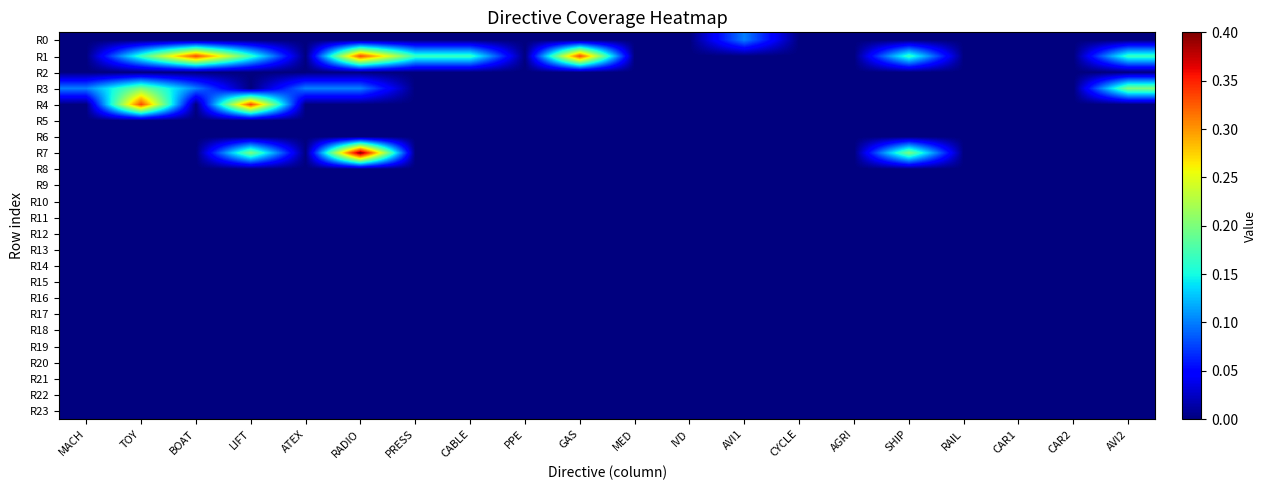

Reading left to right, list all the values displayed in this chart.

R0: MACH=0.0	TOY=0.0	BOAT=0.0	LIFT=0.0	ATEX=0.0	RADIO=0.0	PRESS=0.0	CABLE=0.0	PPE=0.0	GAS=0.0	MED=0.0	IVD=0.0	AVI1=0.1	CYCLE=0.0	AGRI=0.0	SHIP=0.0	RAIL=0.0	CAR1=0.0	CAR2=0.0	AVI2=0.0
R1: MACH=0.0	TOY=0.2	BOAT=0.3	LIFT=0.2	ATEX=0.0	RADIO=0.3	PRESS=0.2	CABLE=0.2	PPE=0.0	GAS=0.3	MED=0.0	IVD=0.0	AVI1=0.0	CYCLE=0.0	AGRI=0.0	SHIP=0.2	RAIL=0.0	CAR1=0.0	CAR2=0.0	AVI2=0.2
R2: MACH=0.0	TOY=0.0	BOAT=0.0	LIFT=0.0	ATEX=0.0	RADIO=0.0	PRESS=0.0	CABLE=0.0	PPE=0.0	GAS=0.0	MED=0.0	IVD=0.0	AVI1=0.0	CYCLE=0.0	AGRI=0.0	SHIP=0.0	RAIL=0.0	CAR1=0.0	CAR2=0.0	AVI2=0.0
R3: MACH=0.1	TOY=0.2	BOAT=0.1	LIFT=0.0	ATEX=0.1	RADIO=0.1	PRESS=0.0	CABLE=0.0	PPE=0.0	GAS=0.0	MED=0.0	IVD=0.0	AVI1=0.0	CYCLE=0.0	AGRI=0.0	SHIP=0.0	RAIL=0.0	CAR1=0.0	CAR2=0.0	AVI2=0.2
R4: MACH=0.0	TOY=0.3	BOAT=0.0	LIFT=0.3	ATEX=0.0	RADIO=0.0	PRESS=0.0	CABLE=0.0	PPE=0.0	GAS=0.0	MED=0.0	IVD=0.0	AVI1=0.0	CYCLE=0.0	AGRI=0.0	SHIP=0.0	RAIL=0.0	CAR1=0.0	CAR2=0.0	AVI2=0.0
R5: MACH=0.0	TOY=0.0	BOAT=0.0	LIFT=0.0	ATEX=0.0	RADIO=0.0	PRESS=0.0	CABLE=0.0	PPE=0.0	GAS=0.0	MED=0.0	IVD=0.0	AVI1=0.0	CYCLE=0.0	AGRI=0.0	SHIP=0.0	RAIL=0.0	CAR1=0.0	CAR2=0.0	AVI2=0.0
R6: MACH=0.0	TOY=0.0	BOAT=0.0	LIFT=0.0	ATEX=0.0	RADIO=0.0	PRESS=0.0	CABLE=0.0	PPE=0.0	GAS=0.0	MED=0.0	IVD=0.0	AVI1=0.0	CYCLE=0.0	AGRI=0.0	SHIP=0.0	RAIL=0.0	CAR1=0.0	CAR2=0.0	AVI2=0.0
R7: MACH=0.0	TOY=0.0	BOAT=0.0	LIFT=0.2	ATEX=0.0	RADIO=0.4	PRESS=0.0	CABLE=0.0	PPE=0.0	GAS=0.0	MED=0.0	IVD=0.0	AVI1=0.0	CYCLE=0.0	AGRI=0.0	SHIP=0.2	RAIL=0.0	CAR1=0.0	CAR2=0.0	AVI2=0.0
R8: MACH=0.0	TOY=0.0	BOAT=0.0	LIFT=0.0	ATEX=0.0	RADIO=0.0	PRESS=0.0	CABLE=0.0	PPE=0.0	GAS=0.0	MED=0.0	IVD=0.0	AVI1=0.0	CYCLE=0.0	AGRI=0.0	SHIP=0.0	RAIL=0.0	CAR1=0.0	CAR2=0.0	AVI2=0.0
R9: MACH=0.0	TOY=0.0	BOAT=0.0	LIFT=0.0	ATEX=0.0	RADIO=0.0	PRESS=0.0	CABLE=0.0	PPE=0.0	GAS=0.0	MED=0.0	IVD=0.0	AVI1=0.0	CYCLE=0.0	AGRI=0.0	SHIP=0.0	RAIL=0.0	CAR1=0.0	CAR2=0.0	AVI2=0.0
R10: MACH=0.0	TOY=0.0	BOAT=0.0	LIFT=0.0	ATEX=0.0	RADIO=0.0	PRESS=0.0	CABLE=0.0	PPE=0.0	GAS=0.0	MED=0.0	IVD=0.0	AVI1=0.0	CYCLE=0.0	AGRI=0.0	SHIP=0.0	RAIL=0.0	CAR1=0.0	CAR2=0.0	AVI2=0.0
R11: MACH=0.0	TOY=0.0	BOAT=0.0	LIFT=0.0	ATEX=0.0	RADIO=0.0	PRESS=0.0	CABLE=0.0	PPE=0.0	GAS=0.0	MED=0.0	IVD=0.0	AVI1=0.0	CYCLE=0.0	AGRI=0.0	SHIP=0.0	RAIL=0.0	CAR1=0.0	CAR2=0.0	AVI2=0.0
R12: MACH=0.0	TOY=0.0	BOAT=0.0	LIFT=0.0	ATEX=0.0	RADIO=0.0	PRESS=0.0	CABLE=0.0	PPE=0.0	GAS=0.0	MED=0.0	IVD=0.0	AVI1=0.0	CYCLE=0.0	AGRI=0.0	SHIP=0.0	RAIL=0.0	CAR1=0.0	CAR2=0.0	AVI2=0.0
R13: MACH=0.0	TOY=0.0	BOAT=0.0	LIFT=0.0	ATEX=0.0	RADIO=0.0	PRESS=0.0	CABLE=0.0	PPE=0.0	GAS=0.0	MED=0.0	IVD=0.0	AVI1=0.0	CYCLE=0.0	AGRI=0.0	SHIP=0.0	RAIL=0.0	CAR1=0.0	CAR2=0.0	AVI2=0.0
R14: MACH=0.0	TOY=0.0	BOAT=0.0	LIFT=0.0	ATEX=0.0	RADIO=0.0	PRESS=0.0	CABLE=0.0	PPE=0.0	GAS=0.0	MED=0.0	IVD=0.0	AVI1=0.0	CYCLE=0.0	AGRI=0.0	SHIP=0.0	RAIL=0.0	CAR1=0.0	CAR2=0.0	AVI2=0.0
R15: MACH=0.0	TOY=0.0	BOAT=0.0	LIFT=0.0	ATEX=0.0	RADIO=0.0	PRESS=0.0	CABLE=0.0	PPE=0.0	GAS=0.0	MED=0.0	IVD=0.0	AVI1=0.0	CYCLE=0.0	AGRI=0.0	SHIP=0.0	RAIL=0.0	CAR1=0.0	CAR2=0.0	AVI2=0.0
R16: MACH=0.0	TOY=0.0	BOAT=0.0	LIFT=0.0	ATEX=0.0	RADIO=0.0	PRESS=0.0	CABLE=0.0	PPE=0.0	GAS=0.0	MED=0.0	IVD=0.0	AVI1=0.0	CYCLE=0.0	AGRI=0.0	SHIP=0.0	RAIL=0.0	CAR1=0.0	CAR2=0.0	AVI2=0.0
R17: MACH=0.0	TOY=0.0	BOAT=0.0	LIFT=0.0	ATEX=0.0	RADIO=0.0	PRESS=0.0	CABLE=0.0	PPE=0.0	GAS=0.0	MED=0.0	IVD=0.0	AVI1=0.0	CYCLE=0.0	AGRI=0.0	SHIP=0.0	RAIL=0.0	CAR1=0.0	CAR2=0.0	AVI2=0.0
R18: MACH=0.0	TOY=0.0	BOAT=0.0	LIFT=0.0	ATEX=0.0	RADIO=0.0	PRESS=0.0	CABLE=0.0	PPE=0.0	GAS=0.0	MED=0.0	IVD=0.0	AVI1=0.0	CYCLE=0.0	AGRI=0.0	SHIP=0.0	RAIL=0.0	CAR1=0.0	CAR2=0.0	AVI2=0.0
R19: MACH=0.0	TOY=0.0	BOAT=0.0	LIFT=0.0	ATEX=0.0	RADIO=0.0	PRESS=0.0	CABLE=0.0	PPE=0.0	GAS=0.0	MED=0.0	IVD=0.0	AVI1=0.0	CYCLE=0.0	AGRI=0.0	SHIP=0.0	RAIL=0.0	CAR1=0.0	CAR2=0.0	AVI2=0.0
R20: MACH=0.0	TOY=0.0	BOAT=0.0	LIFT=0.0	ATEX=0.0	RADIO=0.0	PRESS=0.0	CABLE=0.0	PPE=0.0	GAS=0.0	MED=0.0	IVD=0.0	AVI1=0.0	CYCLE=0.0	AGRI=0.0	SHIP=0.0	RAIL=0.0	CAR1=0.0	CAR2=0.0	AVI2=0.0
R21: MACH=0.0	TOY=0.0	BOAT=0.0	LIFT=0.0	ATEX=0.0	RADIO=0.0	PRESS=0.0	CABLE=0.0	PPE=0.0	GAS=0.0	MED=0.0	IVD=0.0	AVI1=0.0	CYCLE=0.0	AGRI=0.0	SHIP=0.0	RAIL=0.0	CAR1=0.0	CAR2=0.0	AVI2=0.0
R22: MACH=0.0	TOY=0.0	BOAT=0.0	LIFT=0.0	ATEX=0.0	RADIO=0.0	PRESS=0.0	CABLE=0.0	PPE=0.0	GAS=0.0	MED=0.0	IVD=0.0	AVI1=0.0	CYCLE=0.0	AGRI=0.0	SHIP=0.0	RAIL=0.0	CAR1=0.0	CAR2=0.0	AVI2=0.0
R23: MACH=0.0	TOY=0.0	BOAT=0.0	LIFT=0.0	ATEX=0.0	RADIO=0.0	PRESS=0.0	CABLE=0.0	PPE=0.0	GAS=0.0	MED=0.0	IVD=0.0	AVI1=0.0	CYCLE=0.0	AGRI=0.0	SHIP=0.0	RAIL=0.0	CAR1=0.0	CAR2=0.0	AVI2=0.0